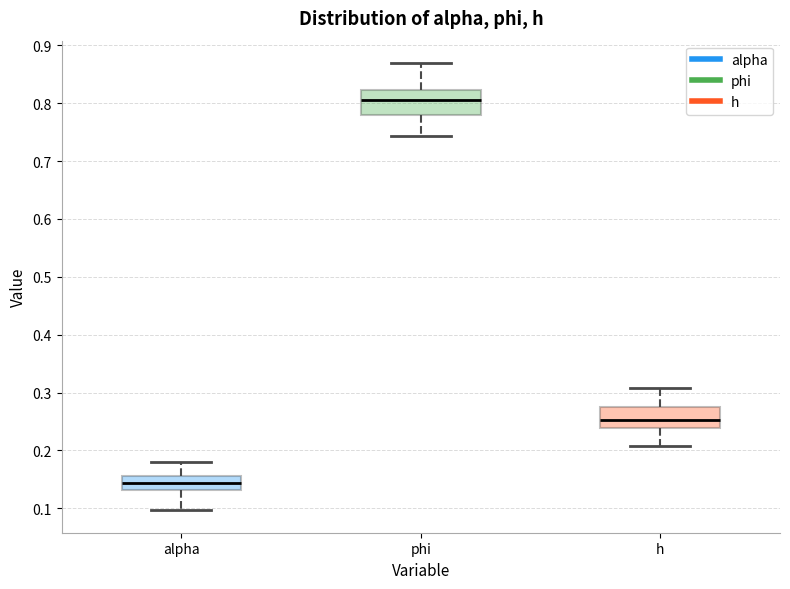

Where is the lower edge of the box for h on the y-axis? The values are not printed on the chart, so give them approximately, as read against the axis.

0.24